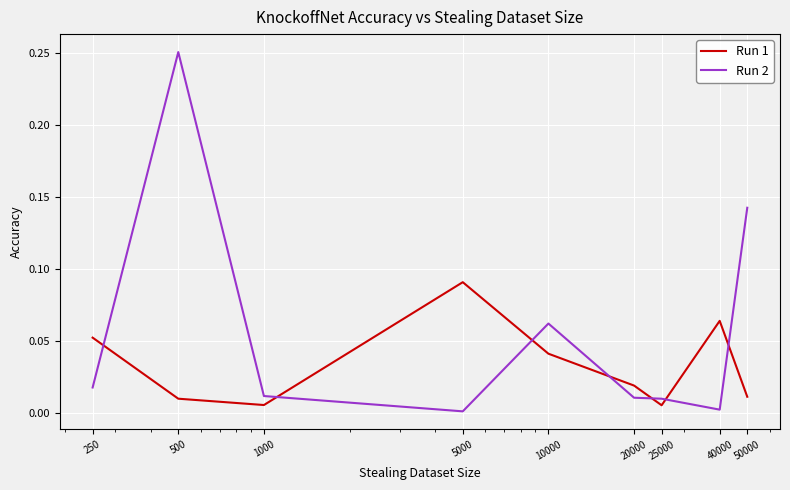

Which series ends up on top after the final intersection of Run 2 and Run 1?

Run 2